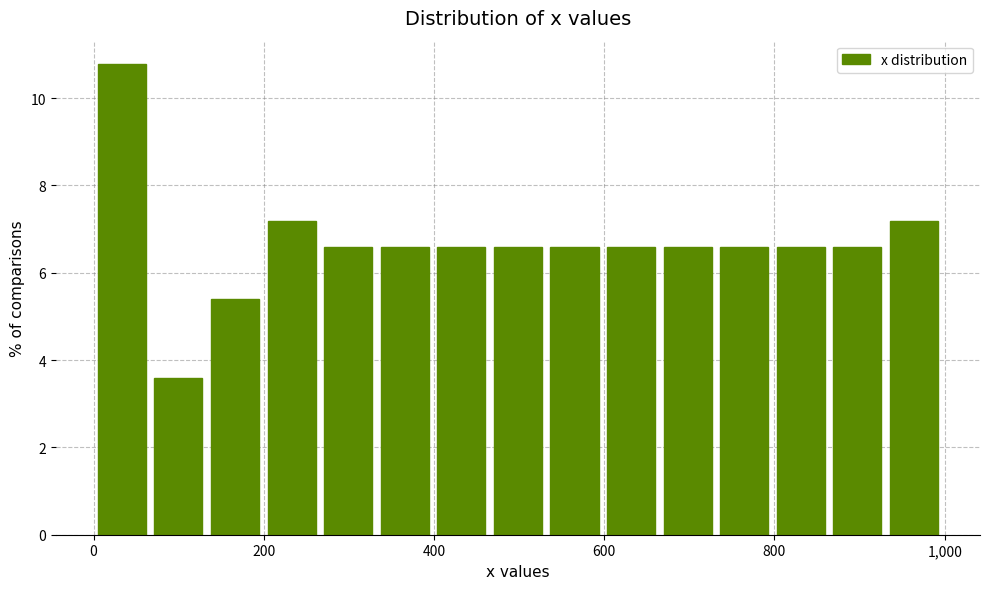

Read against the x-axis, roughly where is the centre of the tallest bar?

40